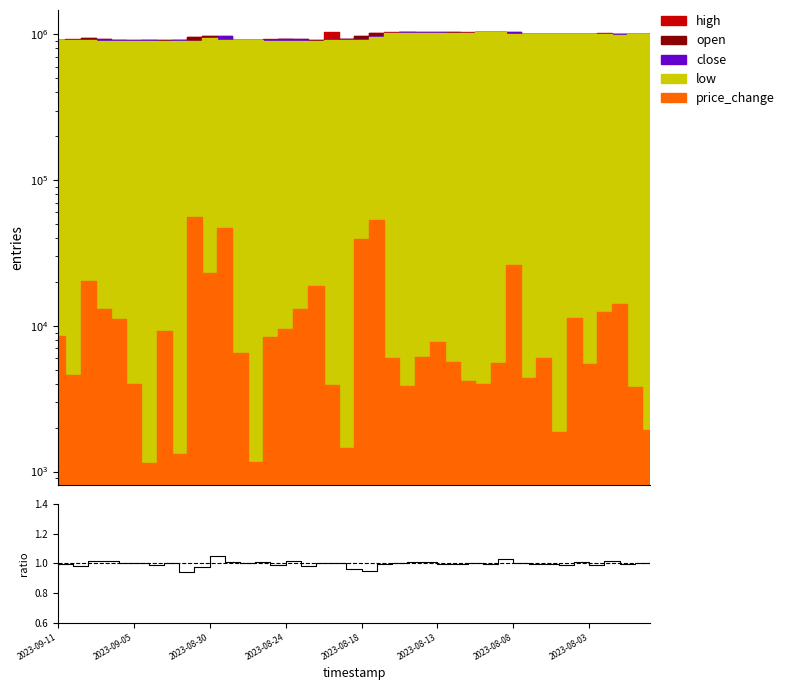

True or false: the data shows 1.0 at 32.

True